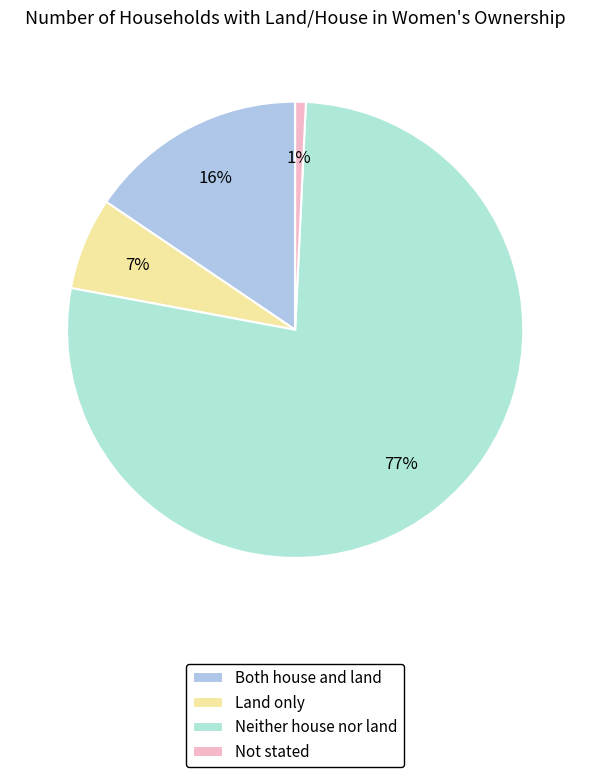

Does any single category account for the majority?

Yes